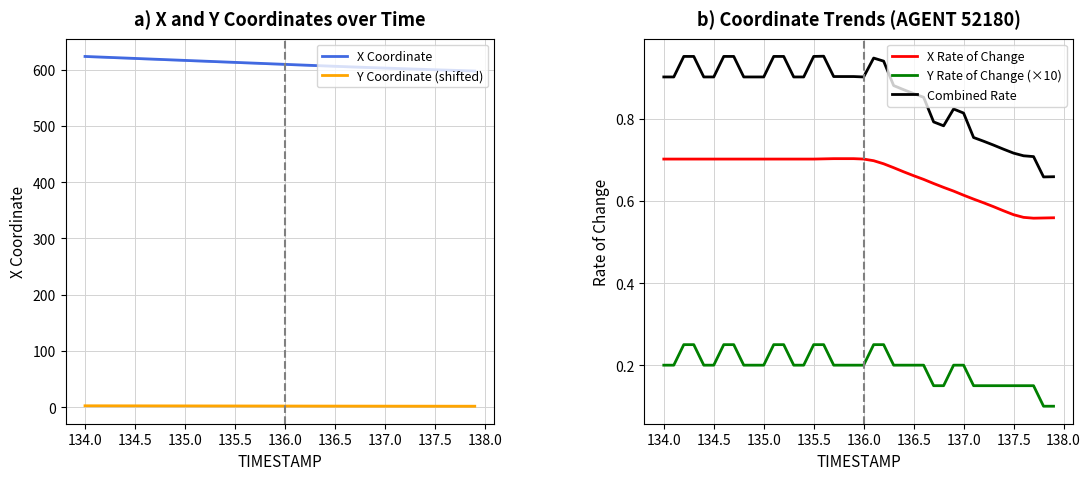

True or false: X Rate of Change and Combined Rate intersect in this chart.

False